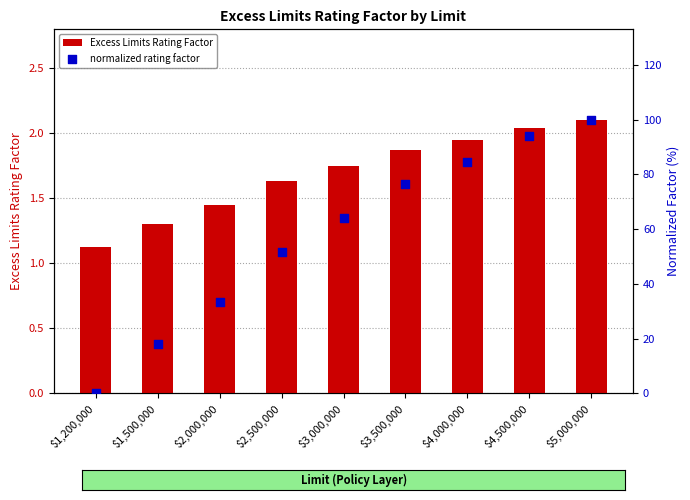

Which series has the widest spread of Y values?

normalized rating factor